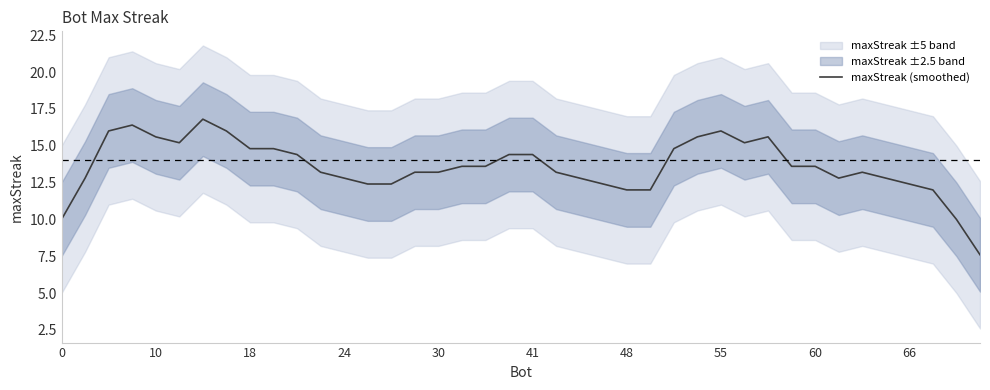

Does the chart display data point markers on the line(s)?

No